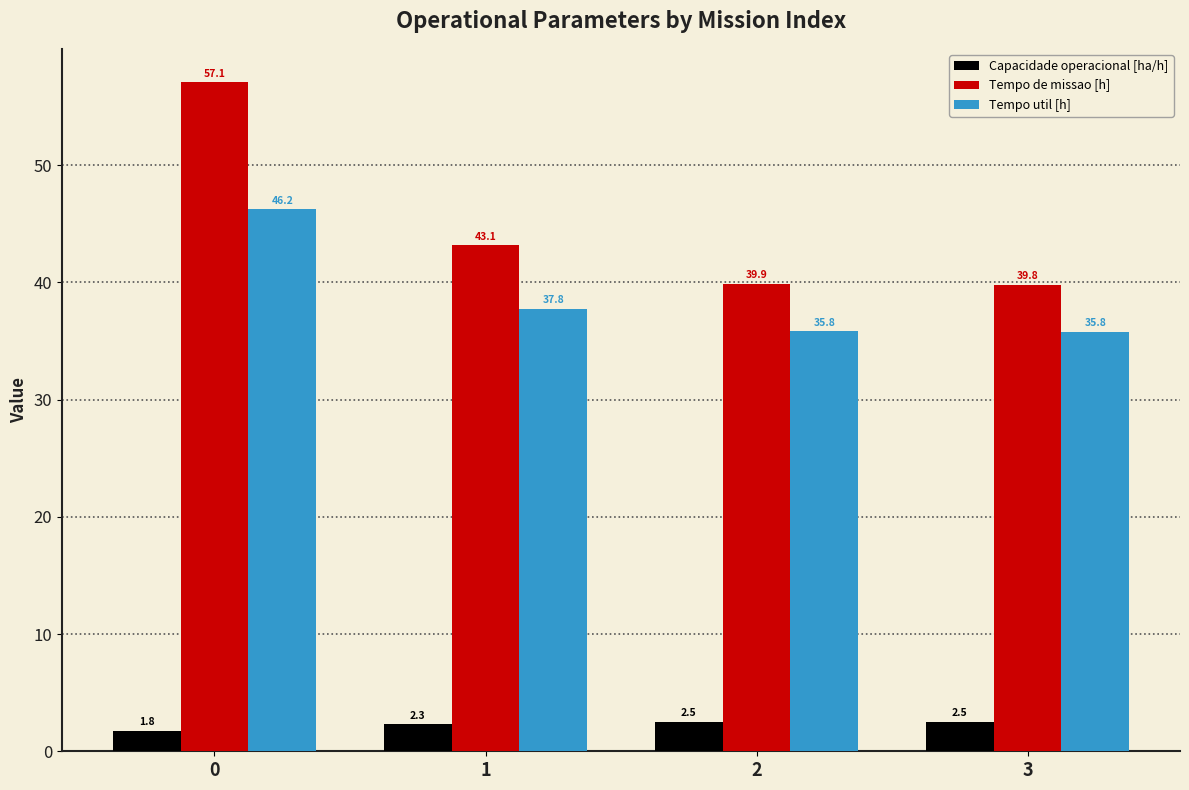

True or false: Tempo util [h] has a value of 35.8 at 3.

True